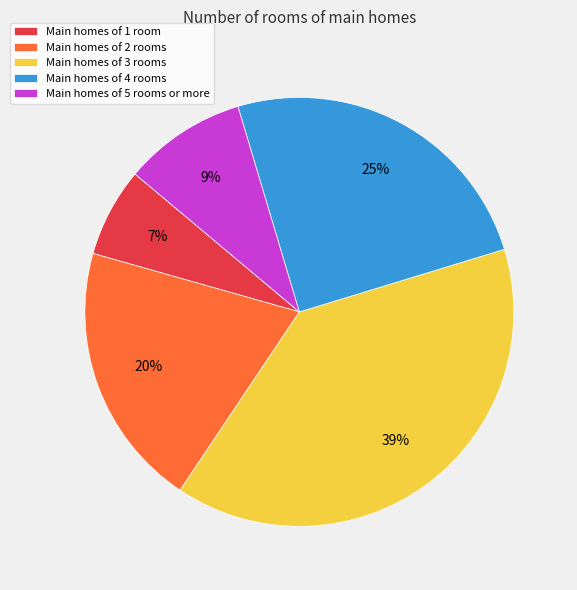

True or false: Main homes of 5 rooms or more accounts for 9% of the total.

True